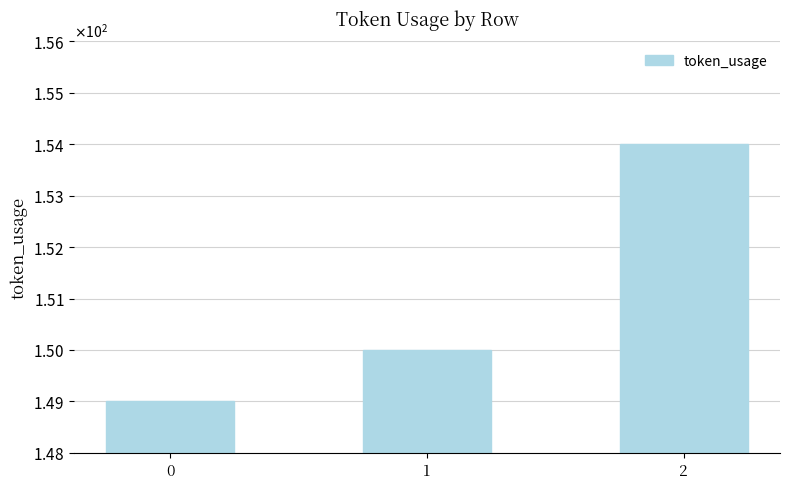

Are the bars horizontal?

No